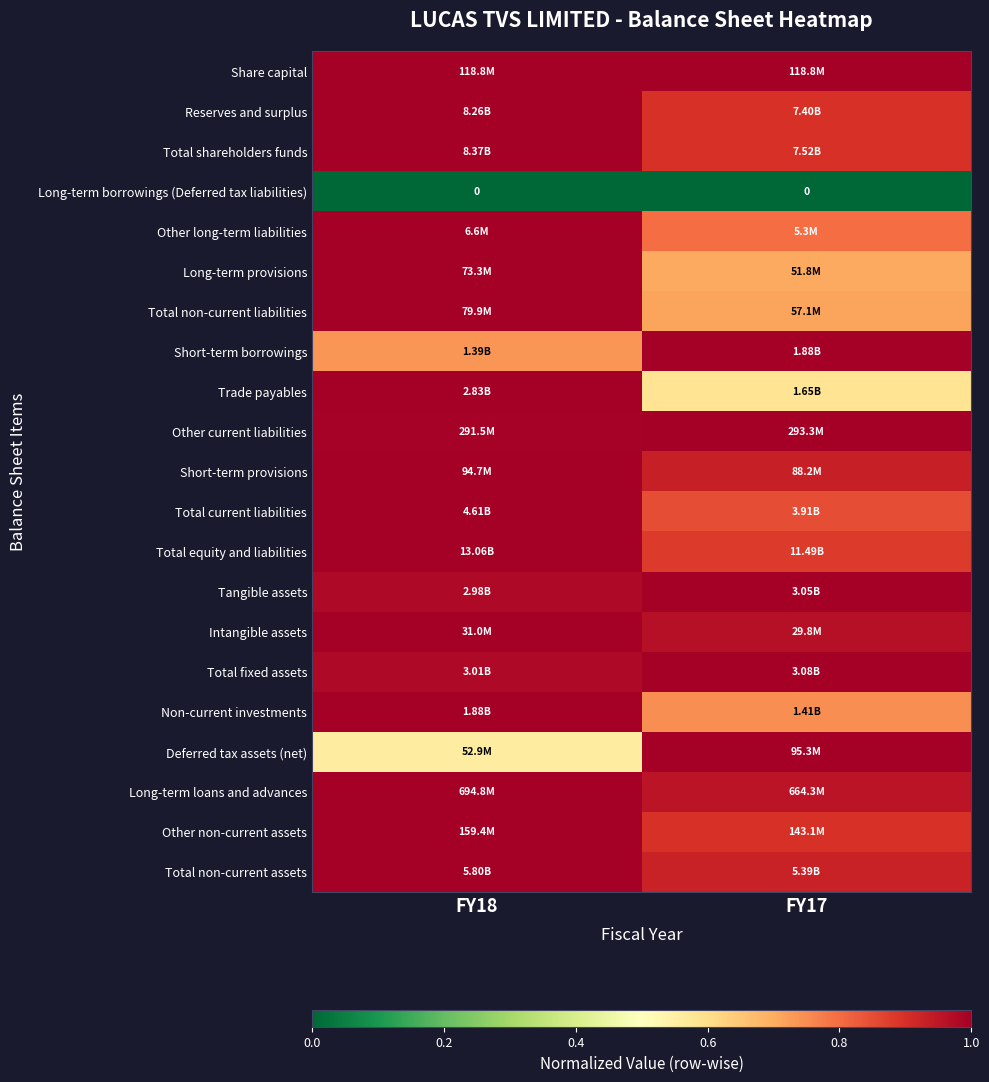

Where is Tangible assets nearest to the value 0?

FY18